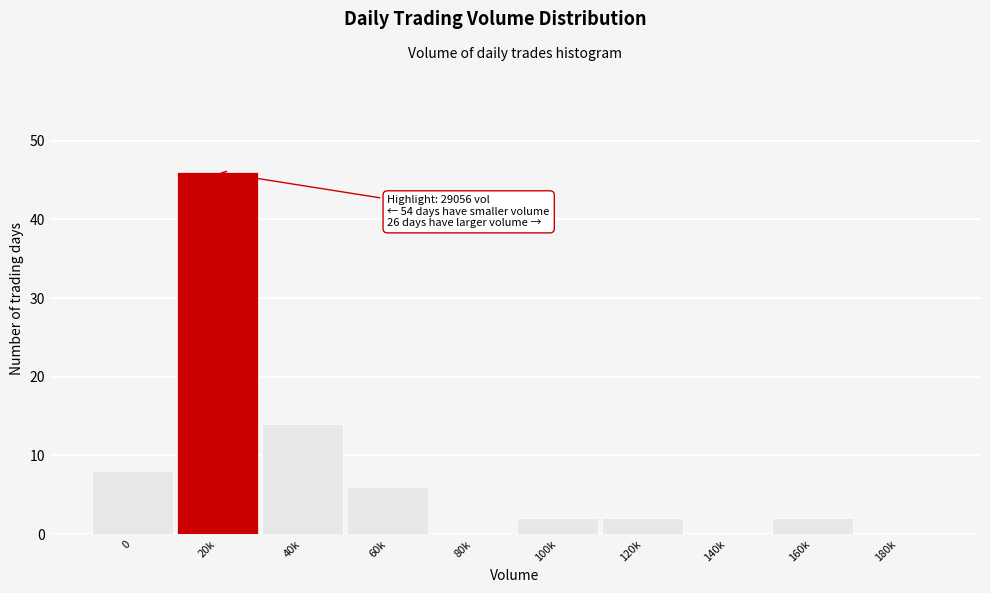

Reading left to right, transcribe all the data shown in this chart.

0=8	20k=46	40k=14	60k=6	80k=0	100k=2	120k=2	140k=0	160k=2	180k=0